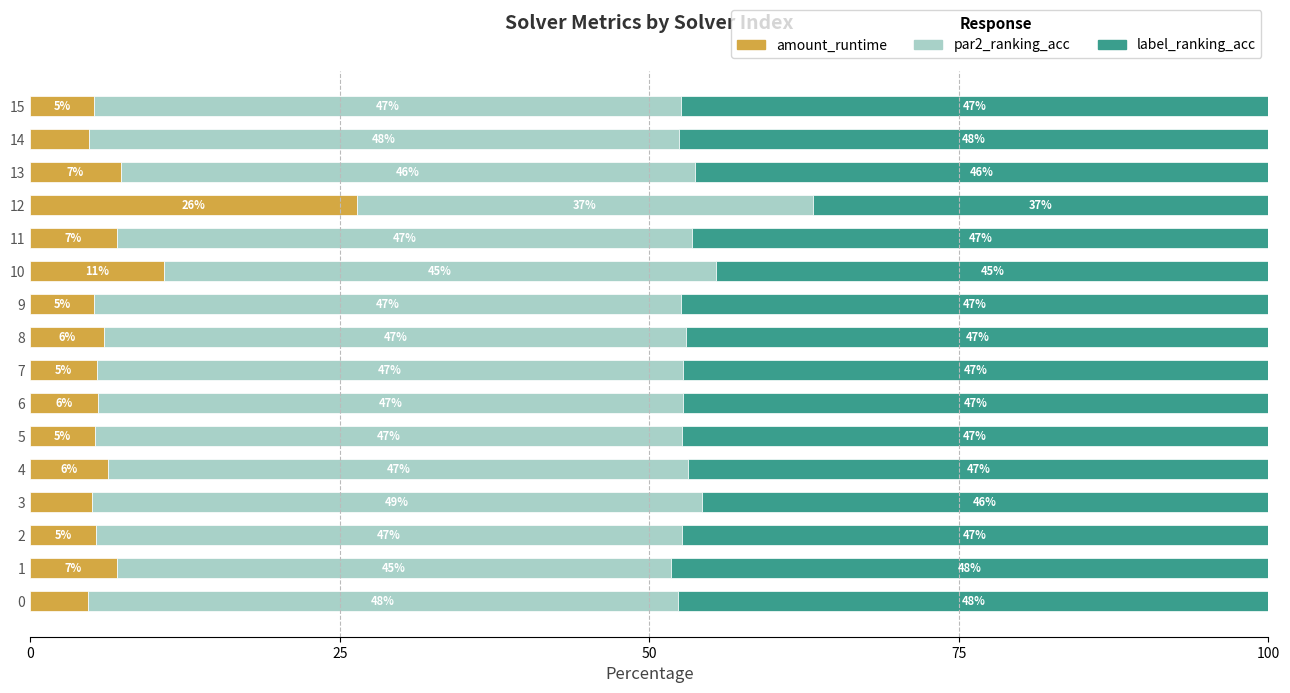

The value of amount_runtime at 6 is 1.7. True or false?

False